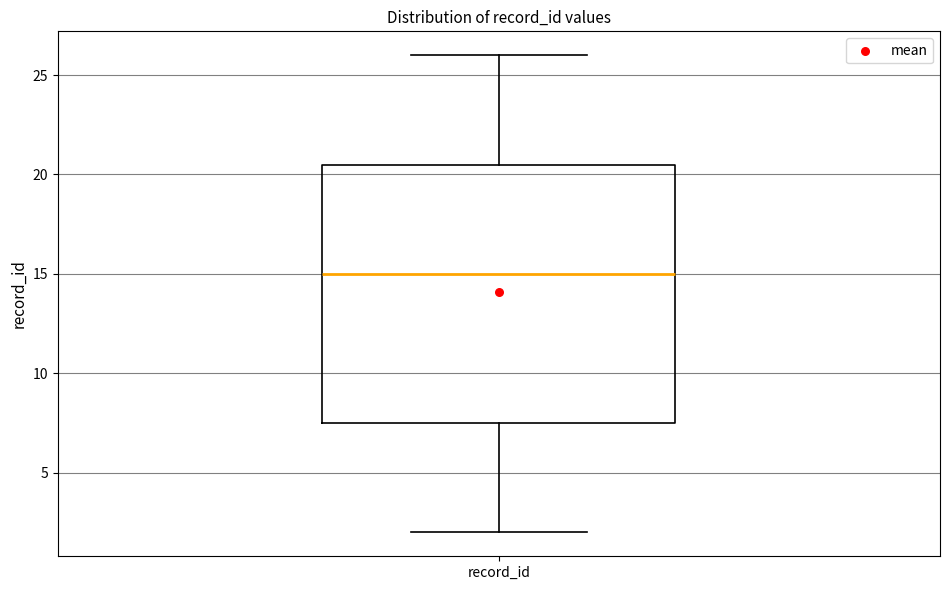

Where is the lower edge of the box for record_id on the y-axis? The values are not printed on the chart, so give them approximately, as read against the axis.

7.5